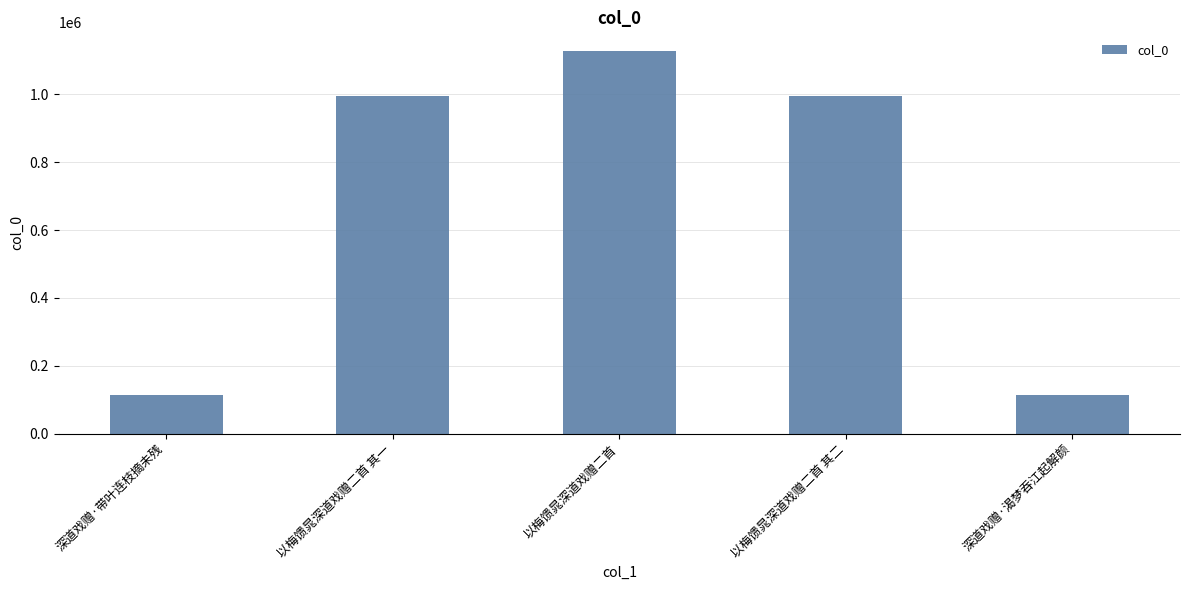

What is the greatest value displayed?

1126899